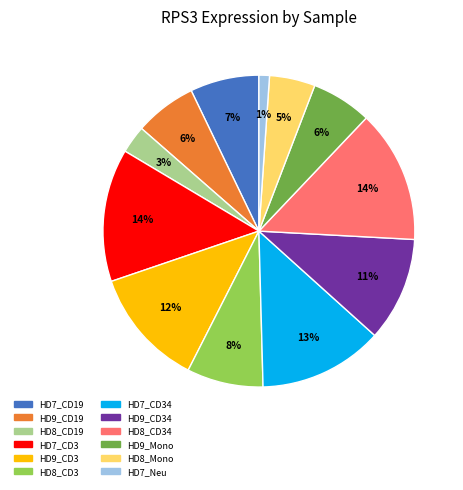

Is there a majority slice in this chart?

No